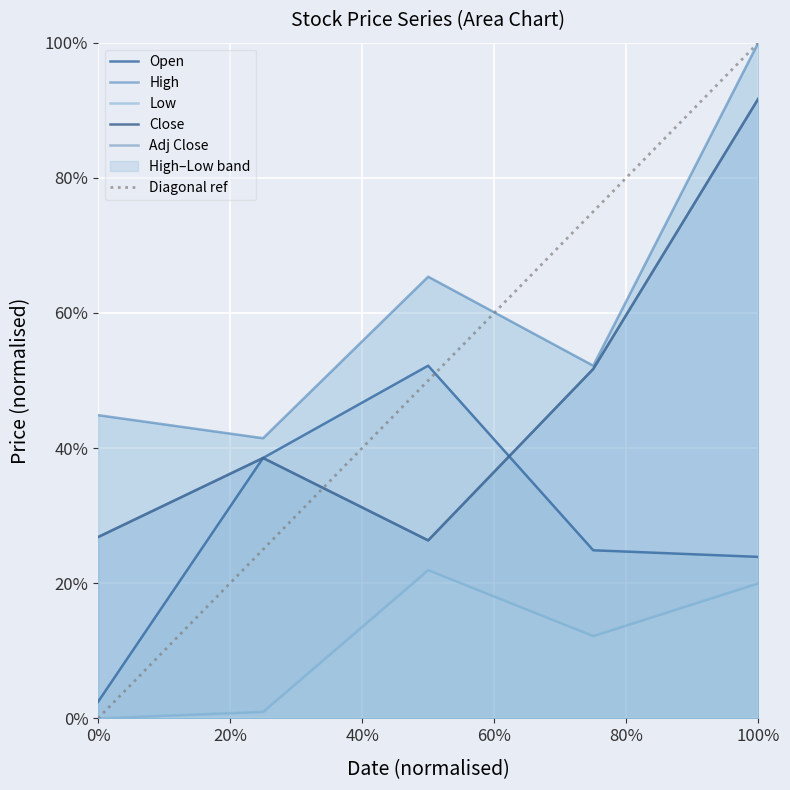

Which series has the largest total across all categories?

High